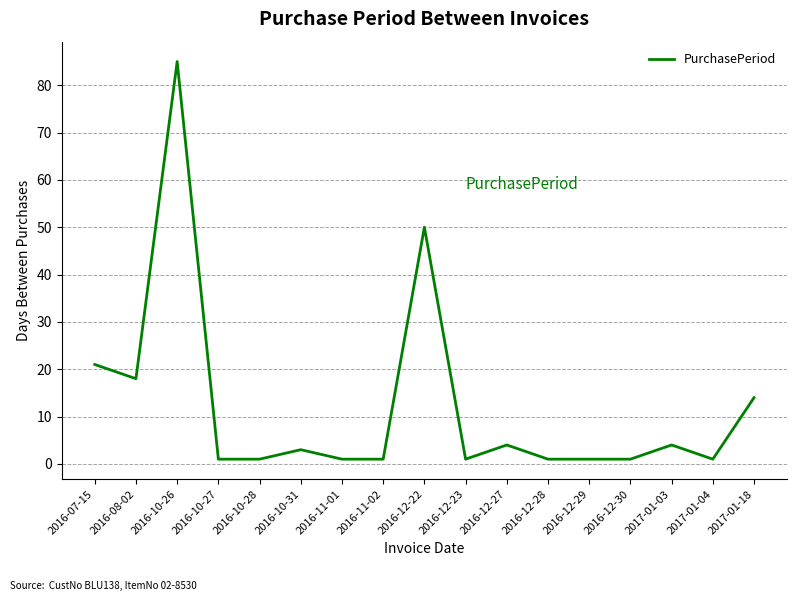

At which category does the data reach its first local peak?

2016-10-26